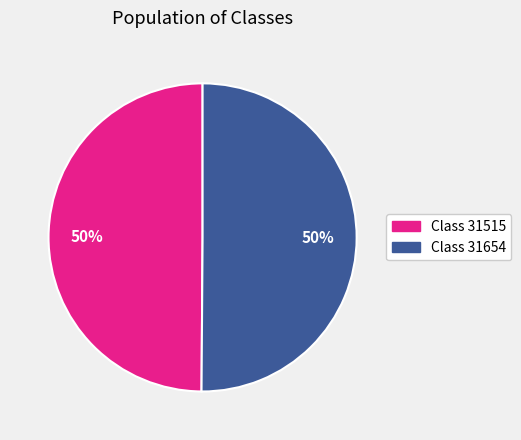

To the nearest percent, what is the average slice percentage?

50%